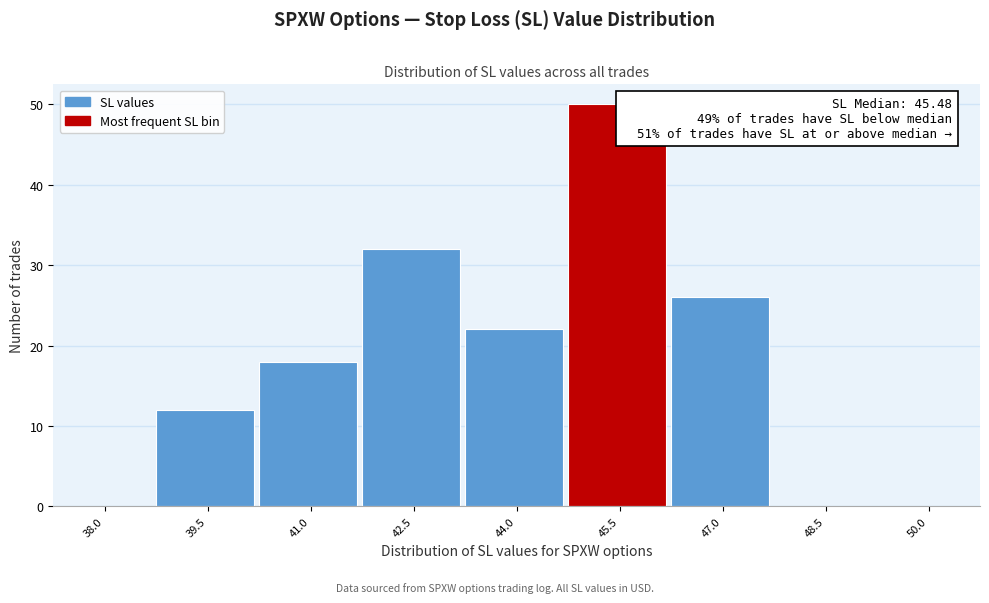

Reading right to left, what are all the values shown in this chart?

50.0=0	48.5=0	47.0=26	45.5=50	44.0=22	42.5=32	41.0=18	39.5=12	38.0=0